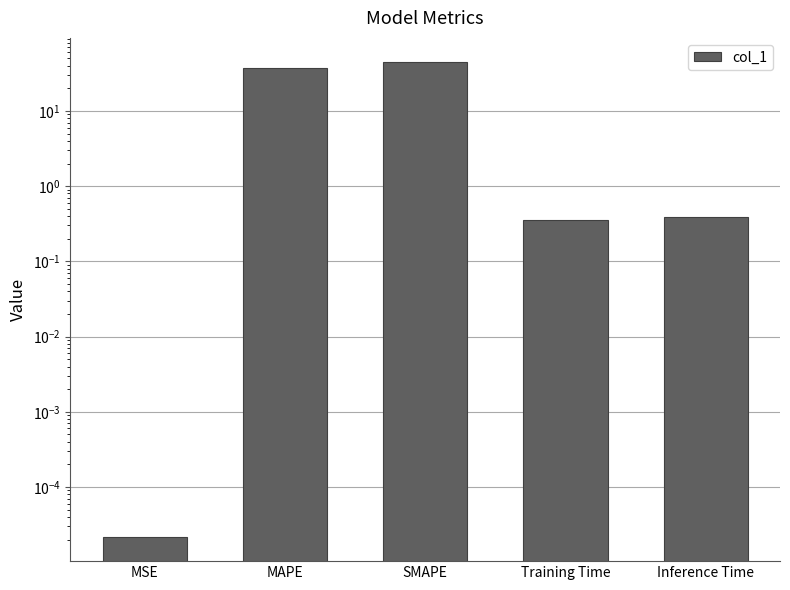

How many data points does each series have?

5